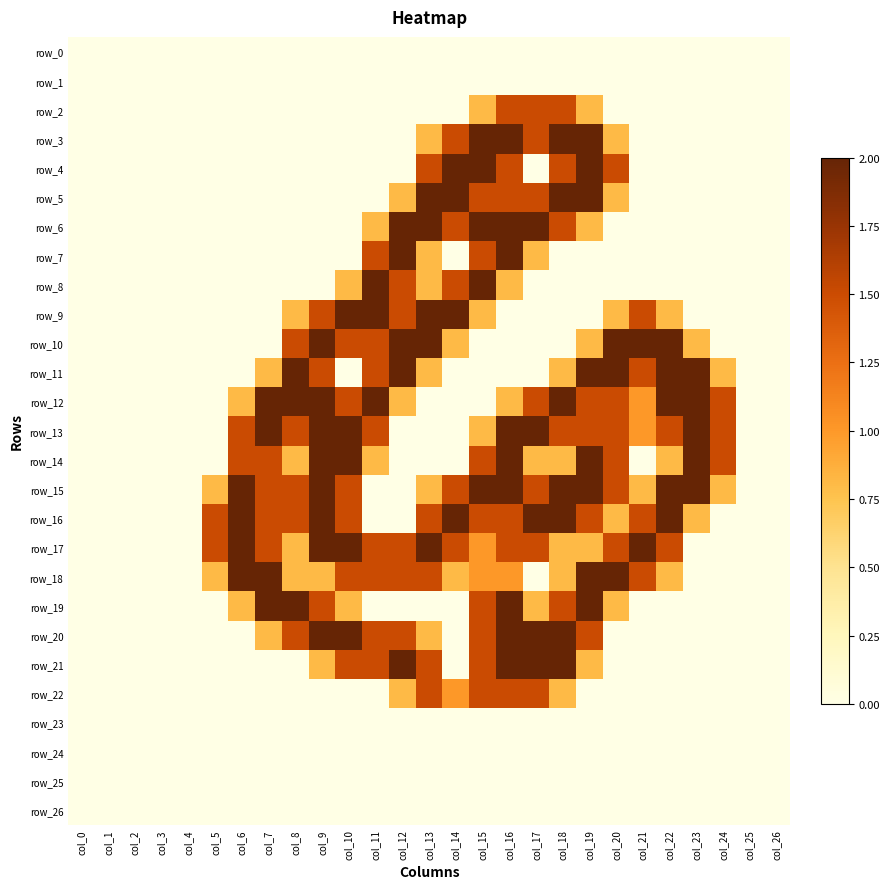

Reading left to right, what are all the values shown in this chart?

row_0: col_0=0.0	col_1=0.0	col_2=0.0	col_3=0.0	col_4=0.0	col_5=0.0	col_6=0.0	col_7=0.0	col_8=0.0	col_9=0.0	col_10=0.0	col_11=0.0	col_12=0.0	col_13=0.0	col_14=0.0	col_15=0.0	col_16=0.0	col_17=0.0	col_18=0.0	col_19=0.0	col_20=0.0	col_21=0.0	col_22=0.0	col_23=0.0	col_24=0.0	col_25=0.0	col_26=0.0
row_1: col_0=0.0	col_1=0.0	col_2=0.0	col_3=0.0	col_4=0.0	col_5=0.0	col_6=0.0	col_7=0.0	col_8=0.0	col_9=0.0	col_10=0.0	col_11=0.0	col_12=0.0	col_13=0.0	col_14=0.0	col_15=0.0	col_16=0.0	col_17=0.0	col_18=0.0	col_19=0.0	col_20=0.0	col_21=0.0	col_22=0.0	col_23=0.0	col_24=0.0	col_25=0.0	col_26=0.0
row_2: col_0=0.0	col_1=0.0	col_2=0.0	col_3=0.0	col_4=0.0	col_5=0.0	col_6=0.0	col_7=0.0	col_8=0.0	col_9=0.0	col_10=0.0	col_11=0.0	col_12=0.0	col_13=0.0	col_14=0.0	col_15=0.8	col_16=1.5	col_17=1.5	col_18=1.5	col_19=0.8	col_20=0.0	col_21=0.0	col_22=0.0	col_23=0.0	col_24=0.0	col_25=0.0	col_26=0.0
row_3: col_0=0.0	col_1=0.0	col_2=0.0	col_3=0.0	col_4=0.0	col_5=0.0	col_6=0.0	col_7=0.0	col_8=0.0	col_9=0.0	col_10=0.0	col_11=0.0	col_12=0.0	col_13=0.8	col_14=1.5	col_15=2.0	col_16=2.0	col_17=1.5	col_18=2.0	col_19=2.0	col_20=0.8	col_21=0.0	col_22=0.0	col_23=0.0	col_24=0.0	col_25=0.0	col_26=0.0
row_4: col_0=0.0	col_1=0.0	col_2=0.0	col_3=0.0	col_4=0.0	col_5=0.0	col_6=0.0	col_7=0.0	col_8=0.0	col_9=0.0	col_10=0.0	col_11=0.0	col_12=0.0	col_13=1.5	col_14=2.0	col_15=2.0	col_16=1.5	col_17=0.0	col_18=1.5	col_19=2.0	col_20=1.5	col_21=0.0	col_22=0.0	col_23=0.0	col_24=0.0	col_25=0.0	col_26=0.0
row_5: col_0=0.0	col_1=0.0	col_2=0.0	col_3=0.0	col_4=0.0	col_5=0.0	col_6=0.0	col_7=0.0	col_8=0.0	col_9=0.0	col_10=0.0	col_11=0.0	col_12=0.8	col_13=2.0	col_14=2.0	col_15=1.5	col_16=1.5	col_17=1.5	col_18=2.0	col_19=2.0	col_20=0.8	col_21=0.0	col_22=0.0	col_23=0.0	col_24=0.0	col_25=0.0	col_26=0.0
row_6: col_0=0.0	col_1=0.0	col_2=0.0	col_3=0.0	col_4=0.0	col_5=0.0	col_6=0.0	col_7=0.0	col_8=0.0	col_9=0.0	col_10=0.0	col_11=0.8	col_12=2.0	col_13=2.0	col_14=1.5	col_15=2.0	col_16=2.0	col_17=2.0	col_18=1.5	col_19=0.8	col_20=0.0	col_21=0.0	col_22=0.0	col_23=0.0	col_24=0.0	col_25=0.0	col_26=0.0
row_7: col_0=0.0	col_1=0.0	col_2=0.0	col_3=0.0	col_4=0.0	col_5=0.0	col_6=0.0	col_7=0.0	col_8=0.0	col_9=0.0	col_10=0.0	col_11=1.5	col_12=2.0	col_13=0.8	col_14=0.0	col_15=1.5	col_16=2.0	col_17=0.8	col_18=0.0	col_19=0.0	col_20=0.0	col_21=0.0	col_22=0.0	col_23=0.0	col_24=0.0	col_25=0.0	col_26=0.0
row_8: col_0=0.0	col_1=0.0	col_2=0.0	col_3=0.0	col_4=0.0	col_5=0.0	col_6=0.0	col_7=0.0	col_8=0.0	col_9=0.0	col_10=0.8	col_11=2.0	col_12=1.5	col_13=0.8	col_14=1.5	col_15=2.0	col_16=0.8	col_17=0.0	col_18=0.0	col_19=0.0	col_20=0.0	col_21=0.0	col_22=0.0	col_23=0.0	col_24=0.0	col_25=0.0	col_26=0.0
row_9: col_0=0.0	col_1=0.0	col_2=0.0	col_3=0.0	col_4=0.0	col_5=0.0	col_6=0.0	col_7=0.0	col_8=0.8	col_9=1.5	col_10=2.0	col_11=2.0	col_12=1.5	col_13=2.0	col_14=2.0	col_15=0.8	col_16=0.0	col_17=0.0	col_18=0.0	col_19=0.0	col_20=0.8	col_21=1.5	col_22=0.8	col_23=0.0	col_24=0.0	col_25=0.0	col_26=0.0
row_10: col_0=0.0	col_1=0.0	col_2=0.0	col_3=0.0	col_4=0.0	col_5=0.0	col_6=0.0	col_7=0.0	col_8=1.5	col_9=2.0	col_10=1.5	col_11=1.5	col_12=2.0	col_13=2.0	col_14=0.8	col_15=0.0	col_16=0.0	col_17=0.0	col_18=0.0	col_19=0.8	col_20=2.0	col_21=2.0	col_22=2.0	col_23=0.8	col_24=0.0	col_25=0.0	col_26=0.0
row_11: col_0=0.0	col_1=0.0	col_2=0.0	col_3=0.0	col_4=0.0	col_5=0.0	col_6=0.0	col_7=0.8	col_8=2.0	col_9=1.5	col_10=0.0	col_11=1.5	col_12=2.0	col_13=0.8	col_14=0.0	col_15=0.0	col_16=0.0	col_17=0.0	col_18=0.8	col_19=2.0	col_20=2.0	col_21=1.5	col_22=2.0	col_23=2.0	col_24=0.8	col_25=0.0	col_26=0.0
row_12: col_0=0.0	col_1=0.0	col_2=0.0	col_3=0.0	col_4=0.0	col_5=0.0	col_6=0.8	col_7=2.0	col_8=2.0	col_9=2.0	col_10=1.5	col_11=2.0	col_12=0.8	col_13=0.0	col_14=0.0	col_15=0.0	col_16=0.8	col_17=1.5	col_18=2.0	col_19=1.5	col_20=1.5	col_21=1.0	col_22=2.0	col_23=2.0	col_24=1.5	col_25=0.0	col_26=0.0
row_13: col_0=0.0	col_1=0.0	col_2=0.0	col_3=0.0	col_4=0.0	col_5=0.0	col_6=1.5	col_7=2.0	col_8=1.5	col_9=2.0	col_10=2.0	col_11=1.5	col_12=0.0	col_13=0.0	col_14=0.0	col_15=0.8	col_16=2.0	col_17=2.0	col_18=1.5	col_19=1.5	col_20=1.5	col_21=1.0	col_22=1.5	col_23=2.0	col_24=1.5	col_25=0.0	col_26=0.0
row_14: col_0=0.0	col_1=0.0	col_2=0.0	col_3=0.0	col_4=0.0	col_5=0.0	col_6=1.5	col_7=1.5	col_8=0.8	col_9=2.0	col_10=2.0	col_11=0.8	col_12=0.0	col_13=0.0	col_14=0.0	col_15=1.5	col_16=2.0	col_17=0.8	col_18=0.8	col_19=2.0	col_20=1.5	col_21=0.0	col_22=0.8	col_23=2.0	col_24=1.5	col_25=0.0	col_26=0.0
row_15: col_0=0.0	col_1=0.0	col_2=0.0	col_3=0.0	col_4=0.0	col_5=0.8	col_6=2.0	col_7=1.5	col_8=1.5	col_9=2.0	col_10=1.5	col_11=0.0	col_12=0.0	col_13=0.8	col_14=1.5	col_15=2.0	col_16=2.0	col_17=1.5	col_18=2.0	col_19=2.0	col_20=1.5	col_21=0.8	col_22=2.0	col_23=2.0	col_24=0.8	col_25=0.0	col_26=0.0
row_16: col_0=0.0	col_1=0.0	col_2=0.0	col_3=0.0	col_4=0.0	col_5=1.5	col_6=2.0	col_7=1.5	col_8=1.5	col_9=2.0	col_10=1.5	col_11=0.0	col_12=0.0	col_13=1.5	col_14=2.0	col_15=1.5	col_16=1.5	col_17=2.0	col_18=2.0	col_19=1.5	col_20=0.8	col_21=1.5	col_22=2.0	col_23=0.8	col_24=0.0	col_25=0.0	col_26=0.0
row_17: col_0=0.0	col_1=0.0	col_2=0.0	col_3=0.0	col_4=0.0	col_5=1.5	col_6=2.0	col_7=1.5	col_8=0.8	col_9=2.0	col_10=2.0	col_11=1.5	col_12=1.5	col_13=2.0	col_14=1.5	col_15=1.0	col_16=1.5	col_17=1.5	col_18=0.8	col_19=0.8	col_20=1.5	col_21=2.0	col_22=1.5	col_23=0.0	col_24=0.0	col_25=0.0	col_26=0.0
row_18: col_0=0.0	col_1=0.0	col_2=0.0	col_3=0.0	col_4=0.0	col_5=0.8	col_6=2.0	col_7=2.0	col_8=0.8	col_9=0.8	col_10=1.5	col_11=1.5	col_12=1.5	col_13=1.5	col_14=0.8	col_15=1.0	col_16=1.0	col_17=0.0	col_18=0.8	col_19=2.0	col_20=2.0	col_21=1.5	col_22=0.8	col_23=0.0	col_24=0.0	col_25=0.0	col_26=0.0
row_19: col_0=0.0	col_1=0.0	col_2=0.0	col_3=0.0	col_4=0.0	col_5=0.0	col_6=0.8	col_7=2.0	col_8=2.0	col_9=1.5	col_10=0.8	col_11=0.0	col_12=0.0	col_13=0.0	col_14=0.0	col_15=1.5	col_16=2.0	col_17=0.8	col_18=1.5	col_19=2.0	col_20=0.8	col_21=0.0	col_22=0.0	col_23=0.0	col_24=0.0	col_25=0.0	col_26=0.0
row_20: col_0=0.0	col_1=0.0	col_2=0.0	col_3=0.0	col_4=0.0	col_5=0.0	col_6=0.0	col_7=0.8	col_8=1.5	col_9=2.0	col_10=2.0	col_11=1.5	col_12=1.5	col_13=0.8	col_14=0.0	col_15=1.5	col_16=2.0	col_17=2.0	col_18=2.0	col_19=1.5	col_20=0.0	col_21=0.0	col_22=0.0	col_23=0.0	col_24=0.0	col_25=0.0	col_26=0.0
row_21: col_0=0.0	col_1=0.0	col_2=0.0	col_3=0.0	col_4=0.0	col_5=0.0	col_6=0.0	col_7=0.0	col_8=0.0	col_9=0.8	col_10=1.5	col_11=1.5	col_12=2.0	col_13=1.5	col_14=0.0	col_15=1.5	col_16=2.0	col_17=2.0	col_18=2.0	col_19=0.8	col_20=0.0	col_21=0.0	col_22=0.0	col_23=0.0	col_24=0.0	col_25=0.0	col_26=0.0
row_22: col_0=0.0	col_1=0.0	col_2=0.0	col_3=0.0	col_4=0.0	col_5=0.0	col_6=0.0	col_7=0.0	col_8=0.0	col_9=0.0	col_10=0.0	col_11=0.0	col_12=0.8	col_13=1.5	col_14=1.0	col_15=1.5	col_16=1.5	col_17=1.5	col_18=0.8	col_19=0.0	col_20=0.0	col_21=0.0	col_22=0.0	col_23=0.0	col_24=0.0	col_25=0.0	col_26=0.0
row_23: col_0=0.0	col_1=0.0	col_2=0.0	col_3=0.0	col_4=0.0	col_5=0.0	col_6=0.0	col_7=0.0	col_8=0.0	col_9=0.0	col_10=0.0	col_11=0.0	col_12=0.0	col_13=0.0	col_14=0.0	col_15=0.0	col_16=0.0	col_17=0.0	col_18=0.0	col_19=0.0	col_20=0.0	col_21=0.0	col_22=0.0	col_23=0.0	col_24=0.0	col_25=0.0	col_26=0.0
row_24: col_0=0.0	col_1=0.0	col_2=0.0	col_3=0.0	col_4=0.0	col_5=0.0	col_6=0.0	col_7=0.0	col_8=0.0	col_9=0.0	col_10=0.0	col_11=0.0	col_12=0.0	col_13=0.0	col_14=0.0	col_15=0.0	col_16=0.0	col_17=0.0	col_18=0.0	col_19=0.0	col_20=0.0	col_21=0.0	col_22=0.0	col_23=0.0	col_24=0.0	col_25=0.0	col_26=0.0
row_25: col_0=0.0	col_1=0.0	col_2=0.0	col_3=0.0	col_4=0.0	col_5=0.0	col_6=0.0	col_7=0.0	col_8=0.0	col_9=0.0	col_10=0.0	col_11=0.0	col_12=0.0	col_13=0.0	col_14=0.0	col_15=0.0	col_16=0.0	col_17=0.0	col_18=0.0	col_19=0.0	col_20=0.0	col_21=0.0	col_22=0.0	col_23=0.0	col_24=0.0	col_25=0.0	col_26=0.0
row_26: col_0=0.0	col_1=0.0	col_2=0.0	col_3=0.0	col_4=0.0	col_5=0.0	col_6=0.0	col_7=0.0	col_8=0.0	col_9=0.0	col_10=0.0	col_11=0.0	col_12=0.0	col_13=0.0	col_14=0.0	col_15=0.0	col_16=0.0	col_17=0.0	col_18=0.0	col_19=0.0	col_20=0.0	col_21=0.0	col_22=0.0	col_23=0.0	col_24=0.0	col_25=0.0	col_26=0.0